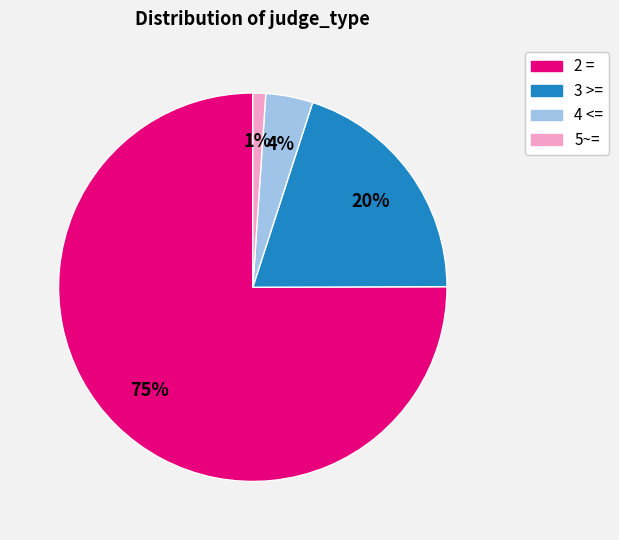

What is the smallest slice in the pie chart?

5~=